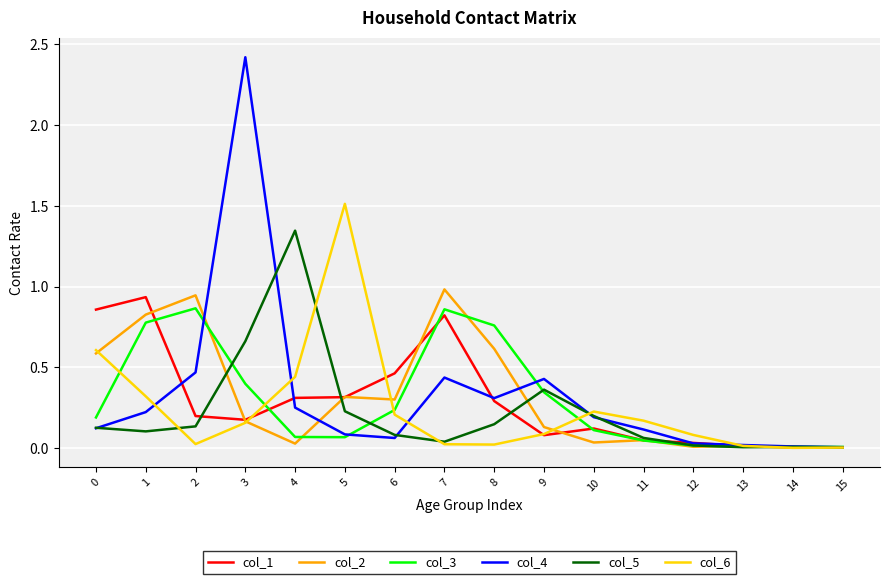

Between which two adjacent categories do col_4 and col_2 first intersect?

2 and 3